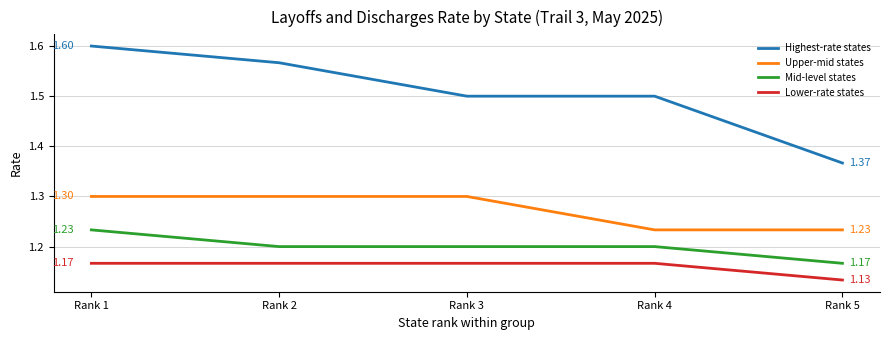

What are all the series names shown in the legend?

Highest-rate states, Upper-mid states, Mid-level states, Lower-rate states